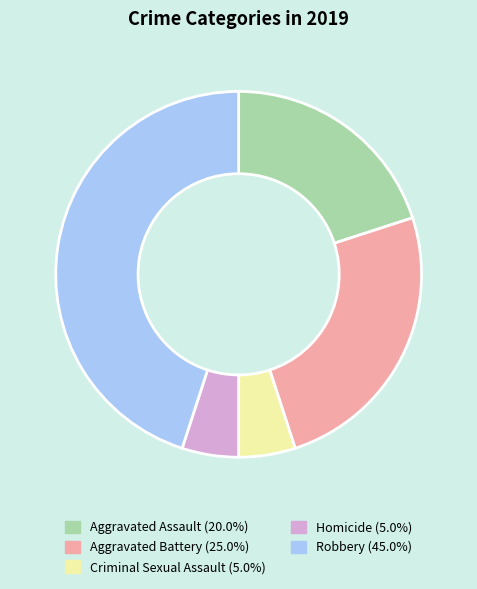

Which slice is the largest?

Robbery